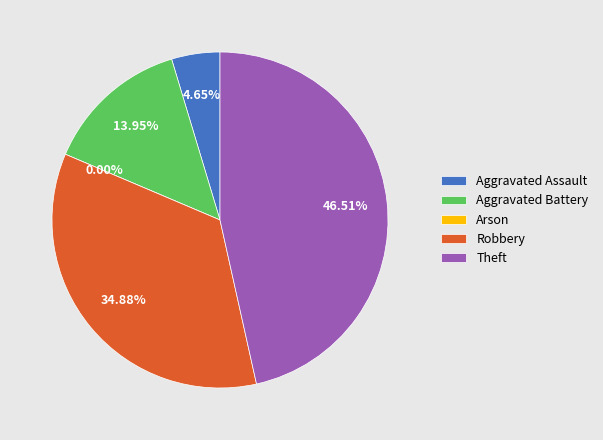

Does any single category account for the majority?

No